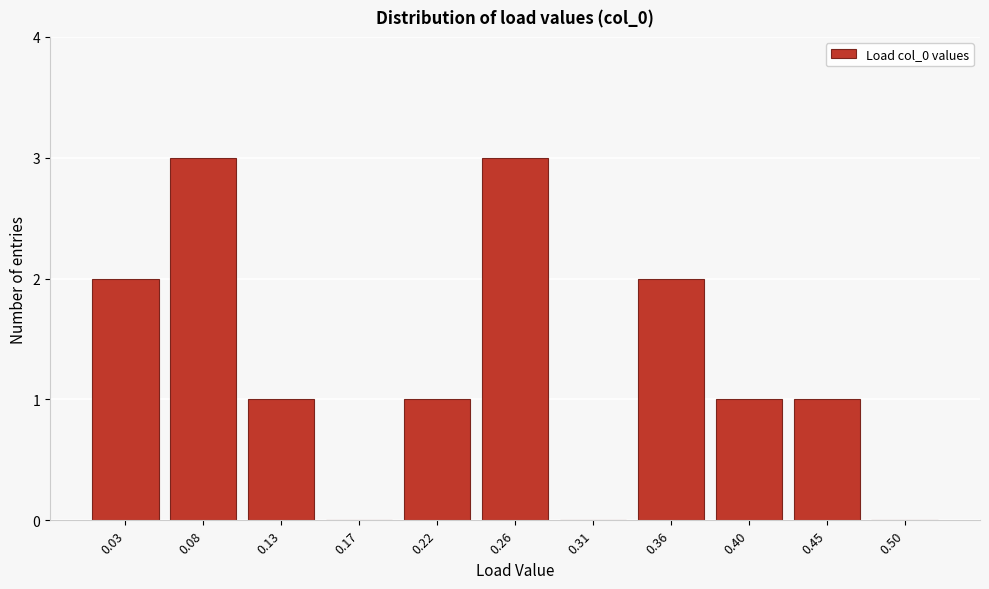

Reading left to right, list all the values displayed in this chart.

0.03=2	0.08=3	0.13=1	0.17=0	0.22=1	0.26=3	0.31=0	0.36=2	0.40=1	0.45=1	0.50=0